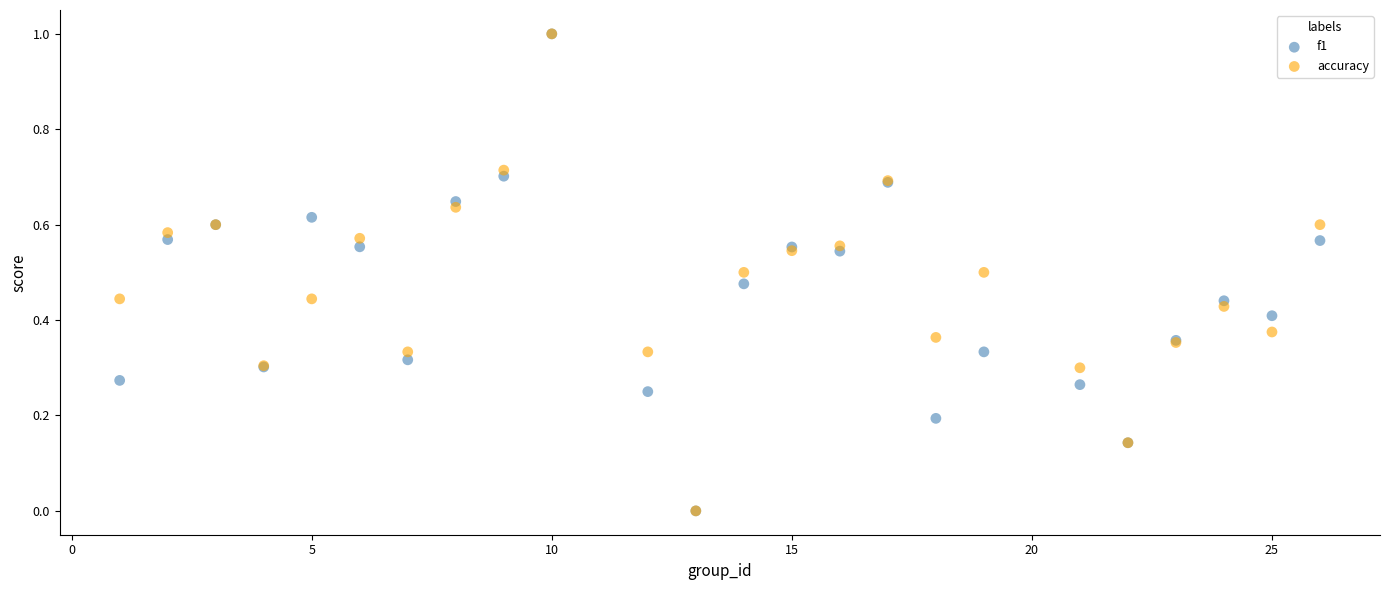

What are all the series names shown in the legend?

f1, accuracy